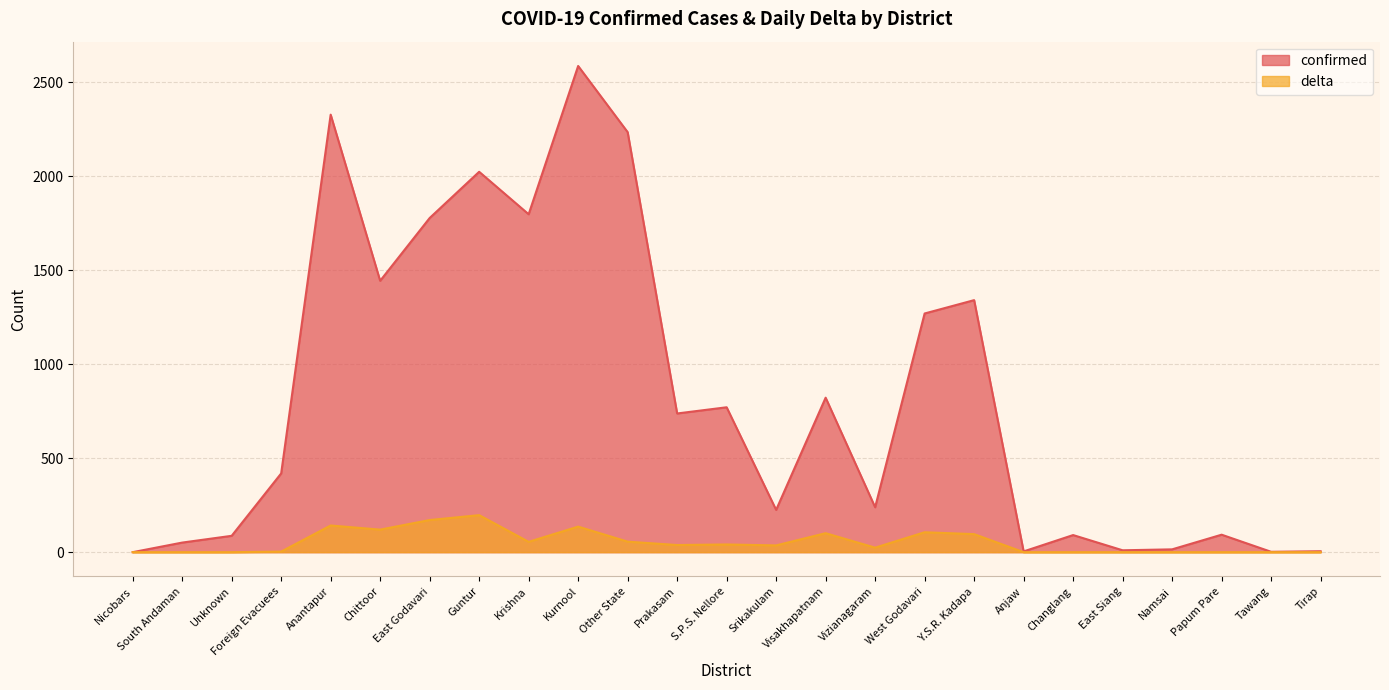

True or false: delta and confirmed intersect in this chart.

False